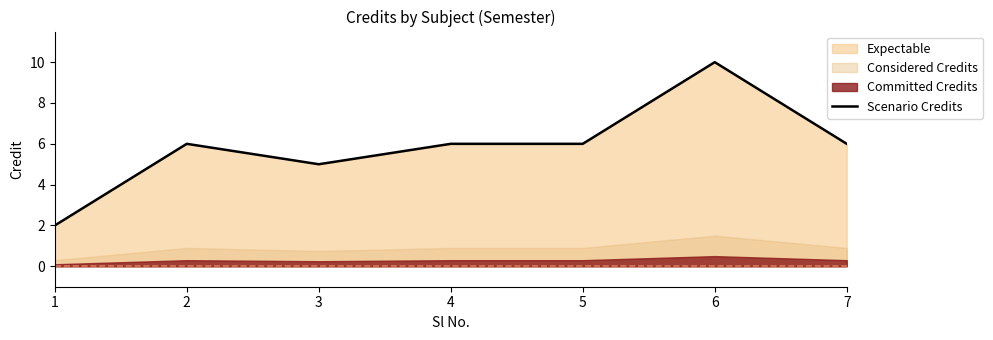

What is the smallest value displayed?

2